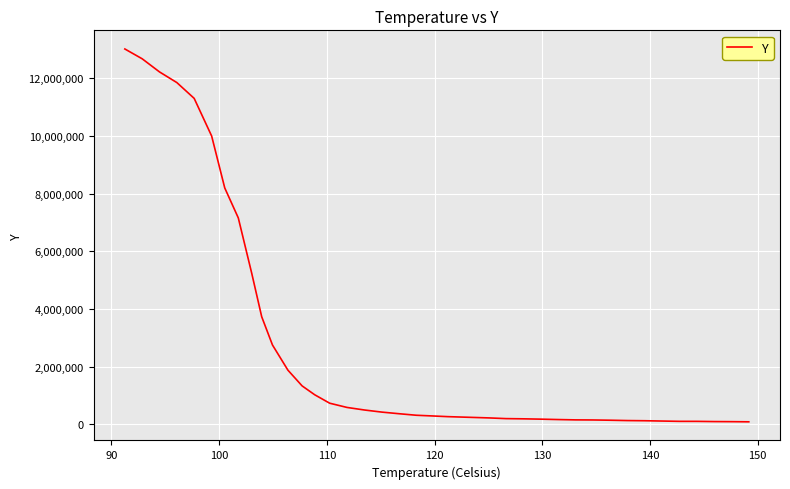

What is the greatest value displayed?

13010663.3